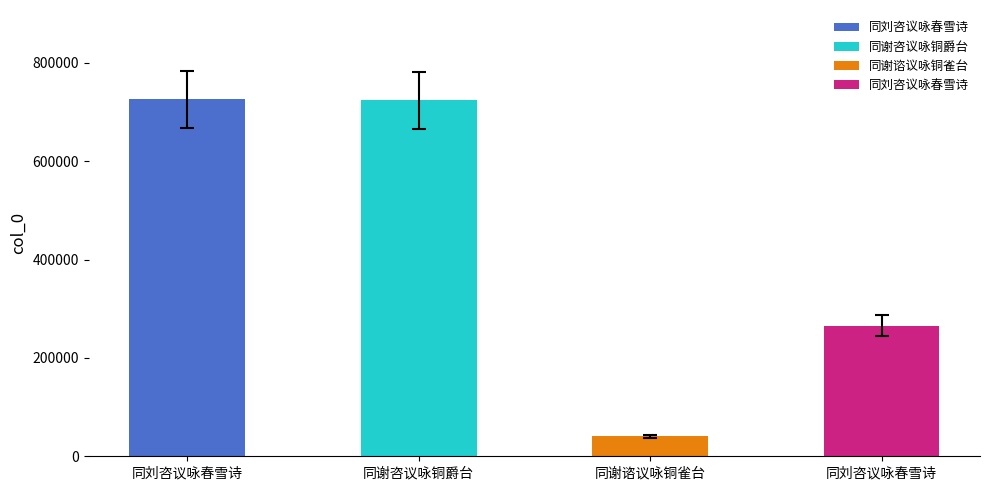

Where does the data first go above 723987?

同刘咨议咏春雪诗